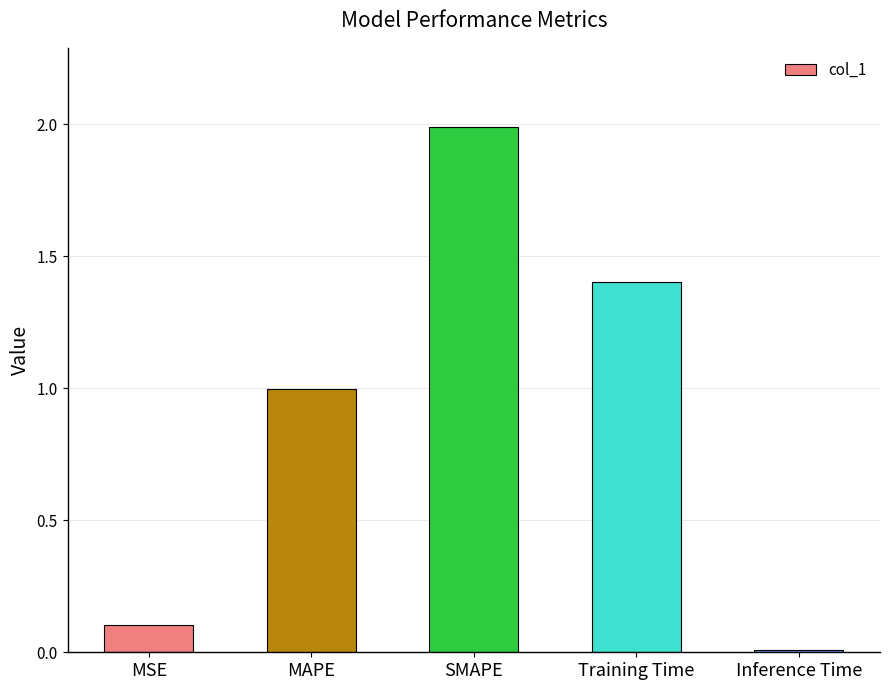

What is the label of the 5th bar from the right?

MSE